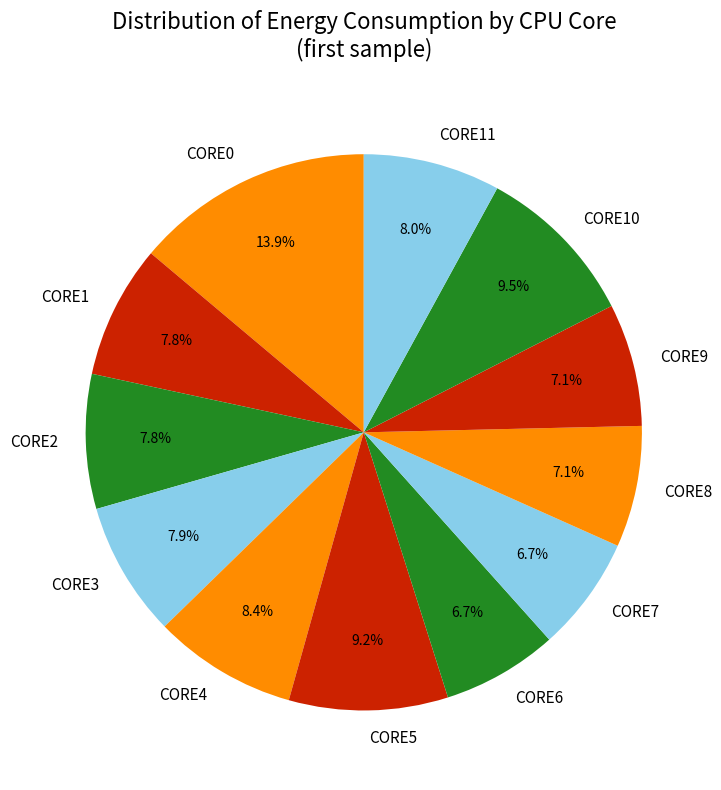

What portion of the pie excludes CORE0?

86.1%